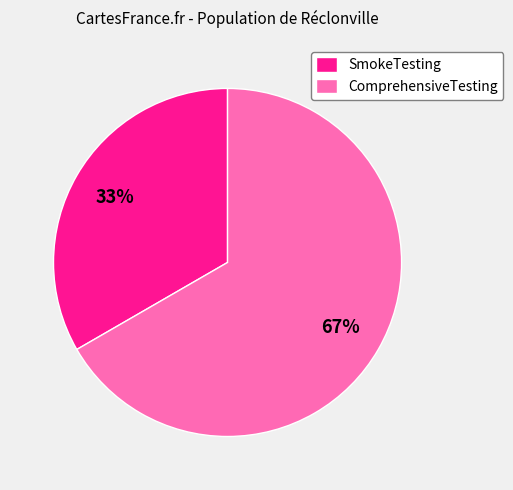

To the nearest percent, what is the combined percentage of ComprehensiveTesting and SmokeTesting?

100%